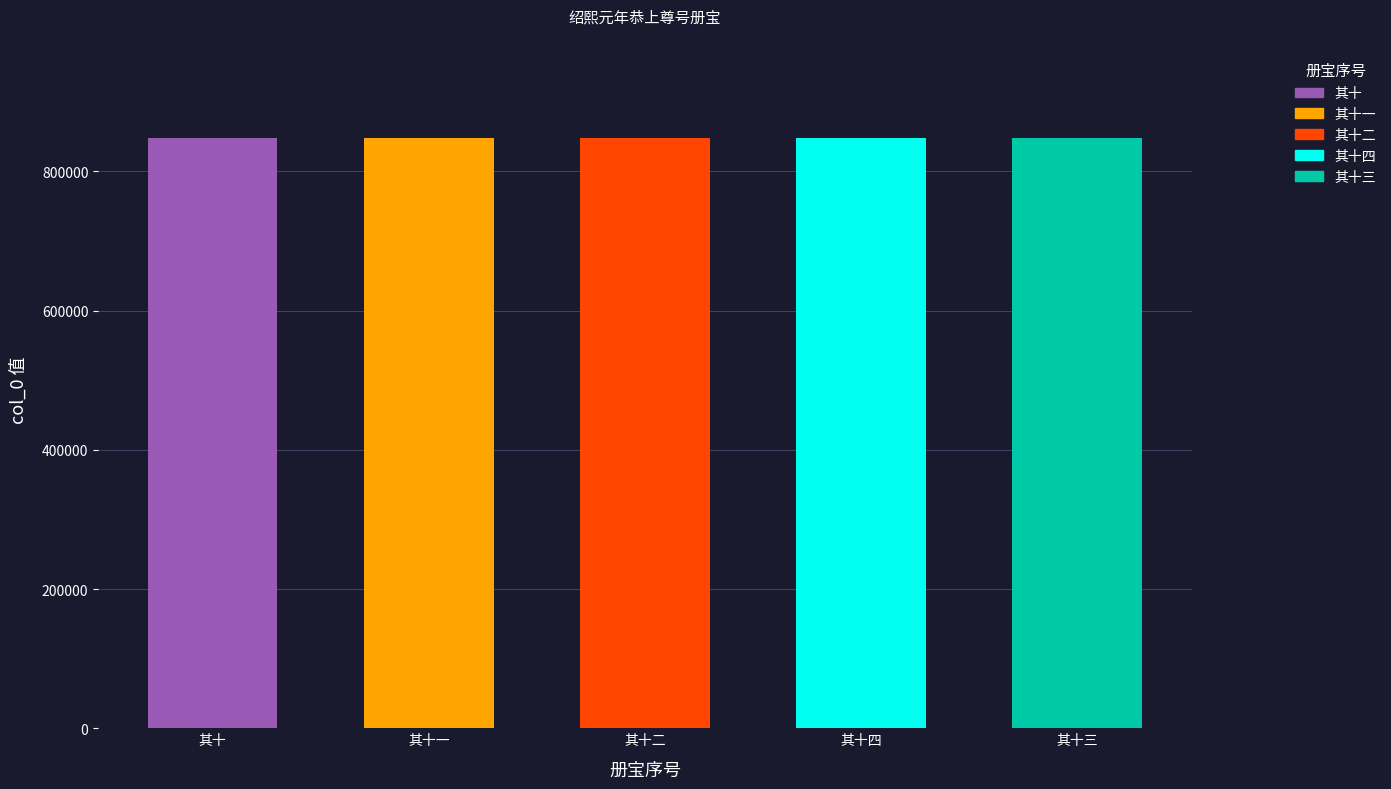

What is the ratio of the value at 其十四 to the value at 其十二?

1.0